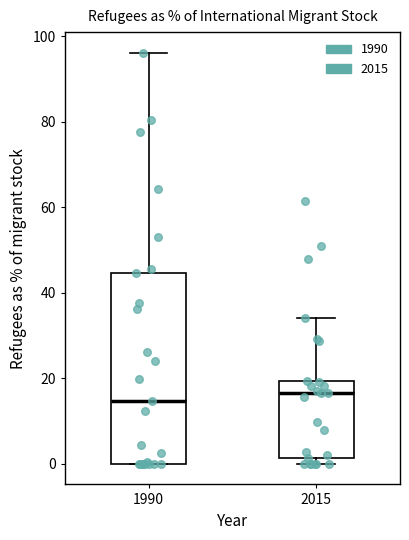

Reading left to right, read every box against the y-axis: the position of its median line, the range the box covers, and the ends of its whiskers. The values are not printed on the chart, so give them approximately, as read against the axis.

1990: median 14, box 0 to 44, whiskers 0 to 96
2015: median 16, box 2 to 20, whiskers 0 to 34